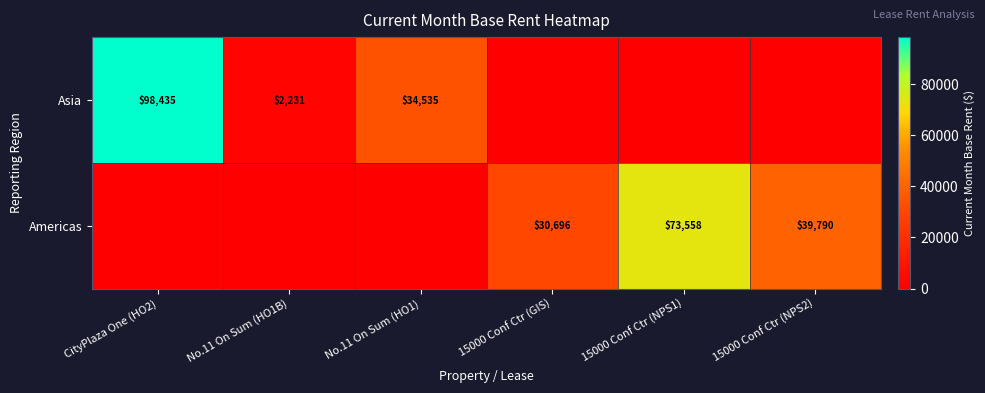

Is it true that Americas equals 24644.4 at 15000 Conf Ctr (NPS1)?

False